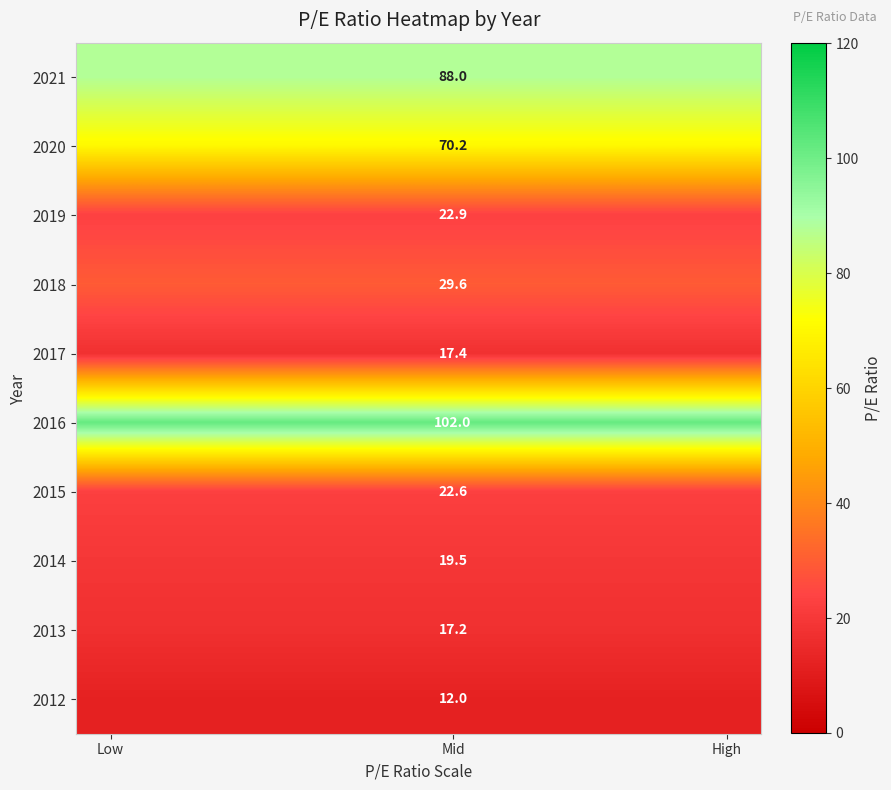

What is the spread (max minus min) of values at 6?

90.0